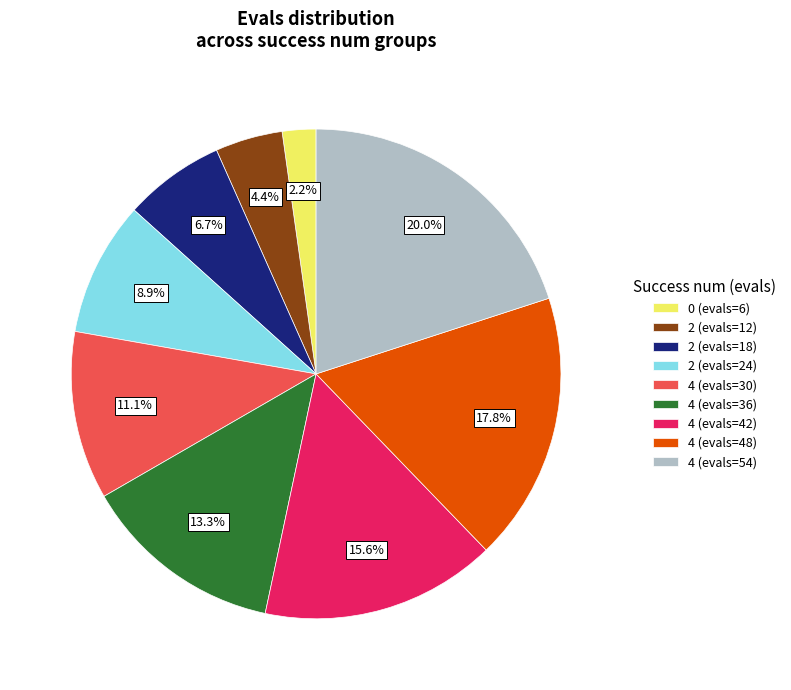

Count the number of slices in the pie.

9